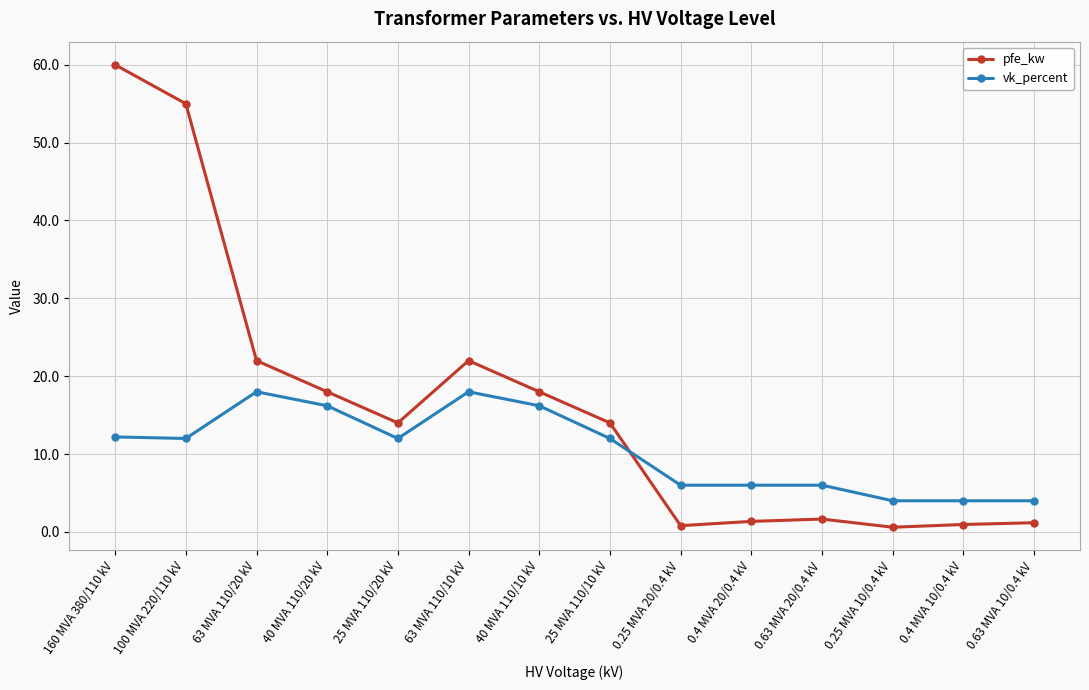

List the series in order of their overall mean, lowest first.

vk_percent, pfe_kw